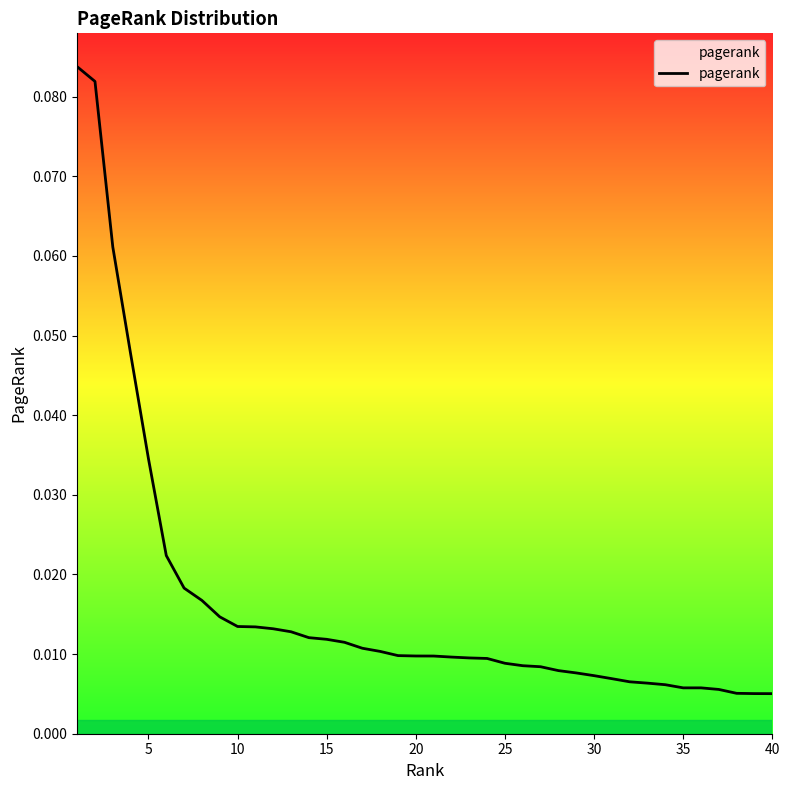

How many categories are shown in the chart?

40